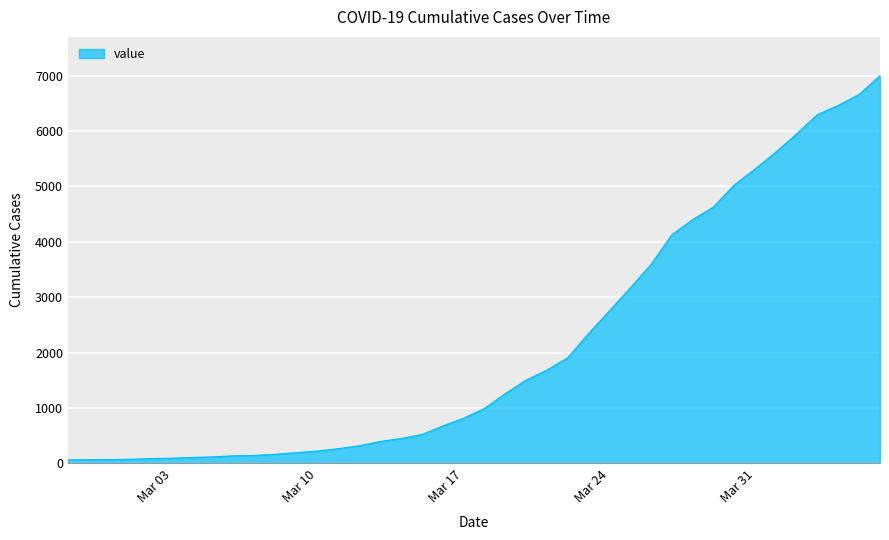

What is the difference between the maximum and minimum values?

6937